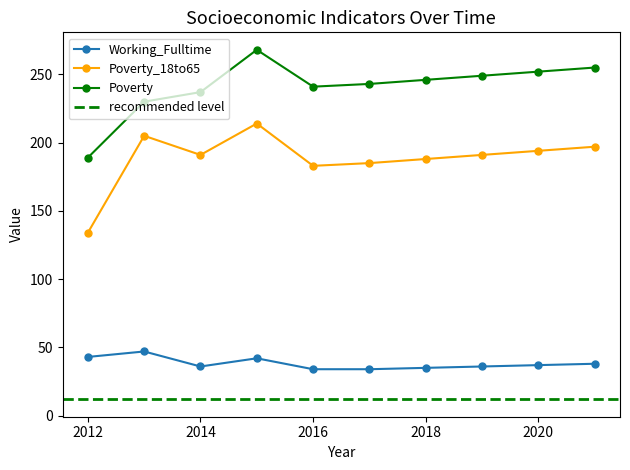

Between 2016 and 2015, which is larger?

2015